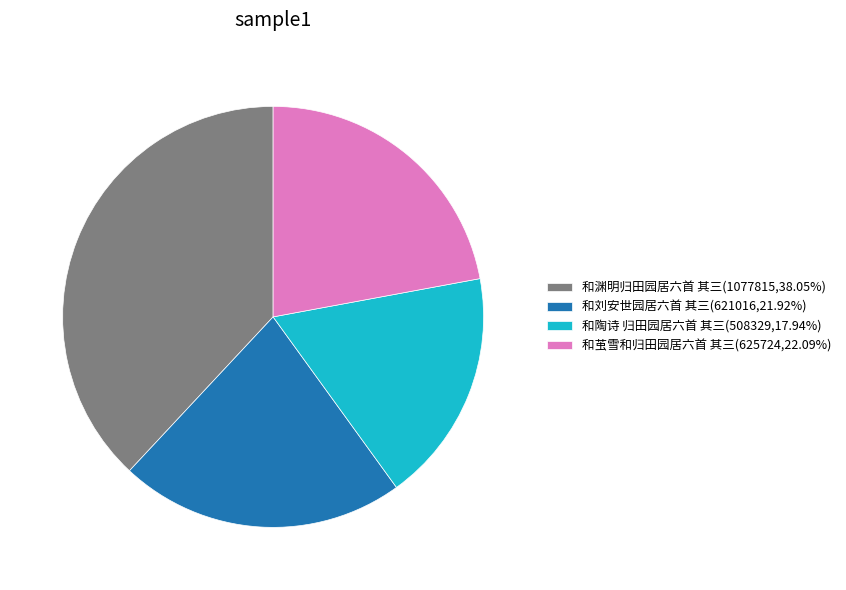

How many slices are in this pie chart?

4